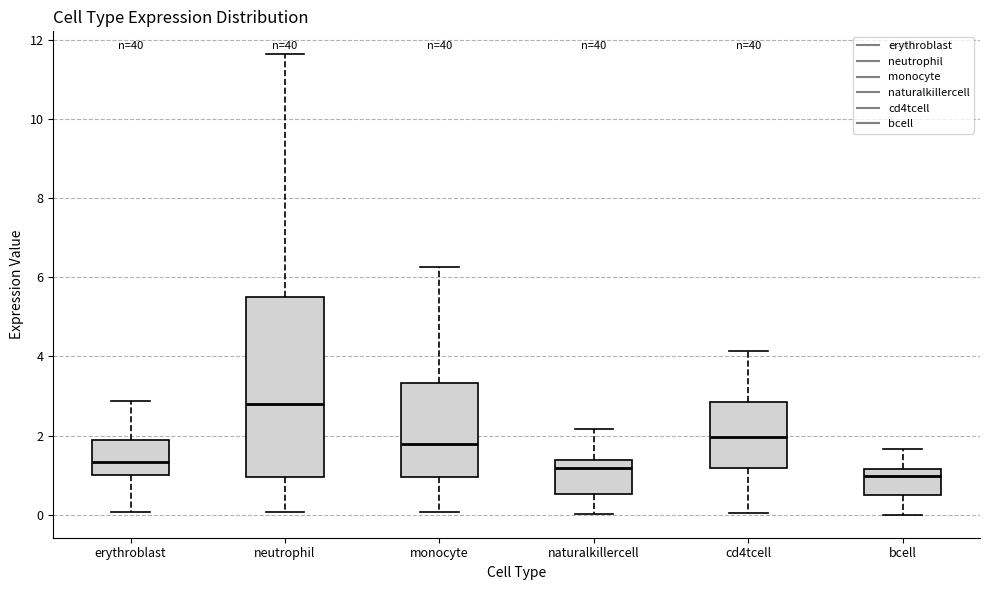

Reading left to right, read every box against the y-axis: the position of its median line, the range the box covers, and the ends of its whiskers. The values are not printed on the chart, so give them approximately, as read against the axis.

erythroblast: median 1.4, box 1.0 to 1.8, whiskers 0.0 to 2.8
neutrophil: median 2.8, box 1.0 to 5.4, whiskers 0.0 to 11.6
monocyte: median 1.8, box 1.0 to 3.4, whiskers 0.0 to 6.2
naturalkillercell: median 1.2, box 0.6 to 1.4, whiskers 0.0 to 2.2
cd4tcell: median 2.0, box 1.2 to 2.8, whiskers 0.0 to 4.2
bcell: median 1.0, box 0.6 to 1.2, whiskers 0.0 to 1.6